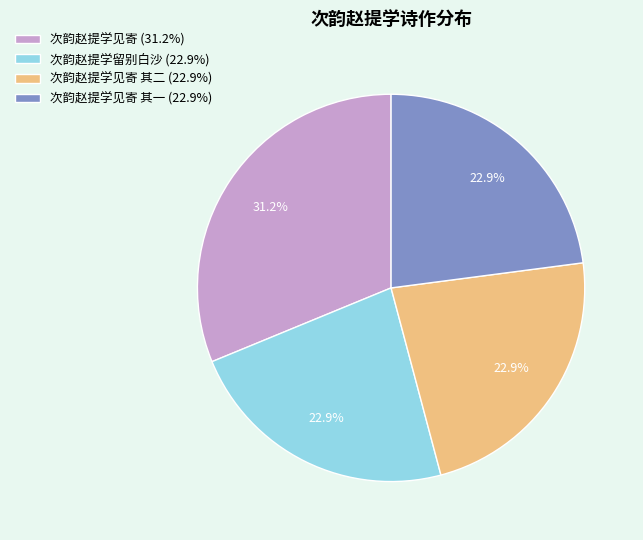

How many slices are in this pie chart?

4